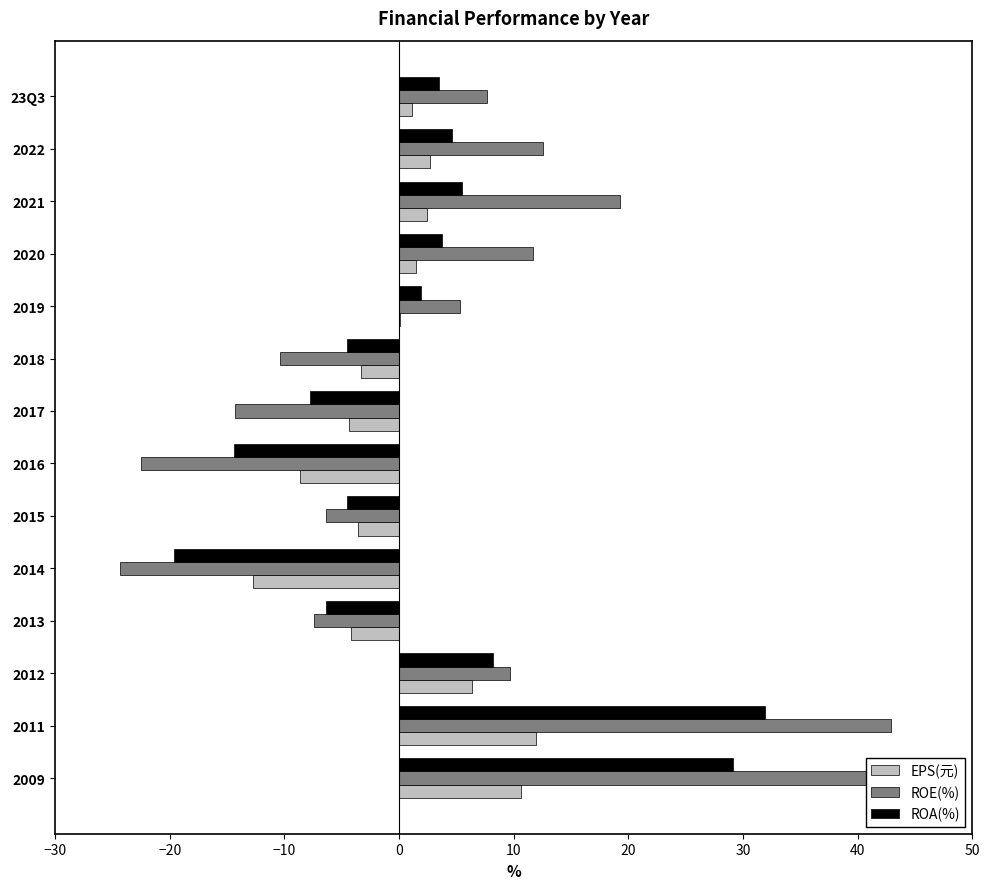

The value of ROA(%) at 2011 is 16.5. True or false?

False